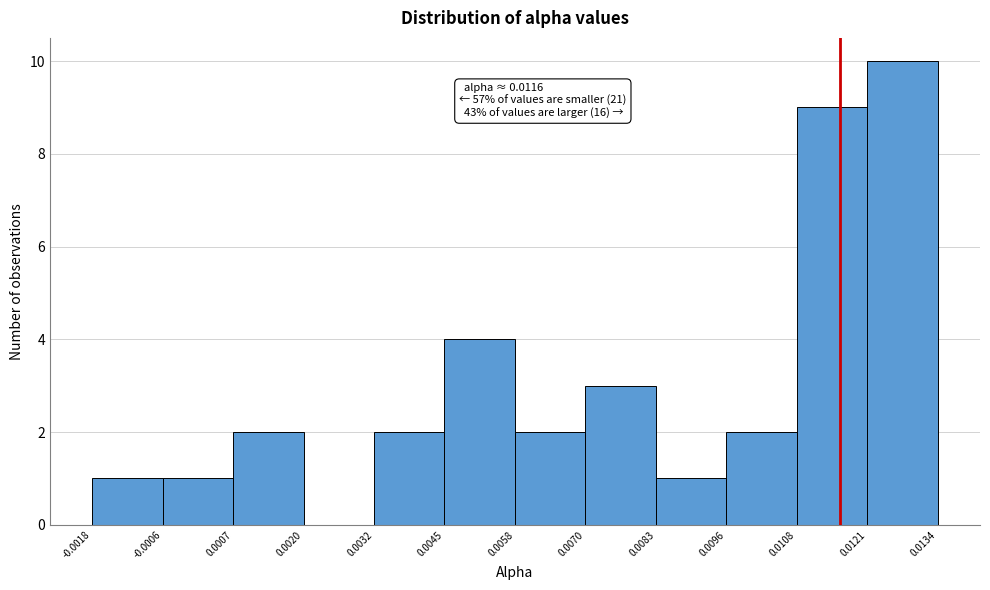

Over which range of the x-axis is the bar tallest?

0.0121 to 0.0134